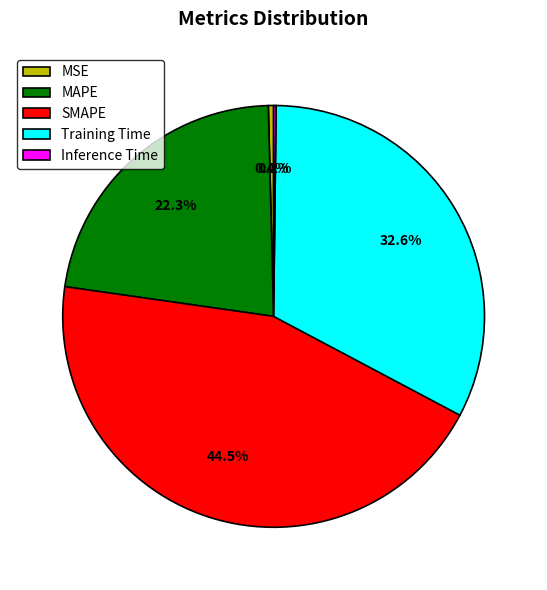

Is there any slice that represents more than half of the pie?

No